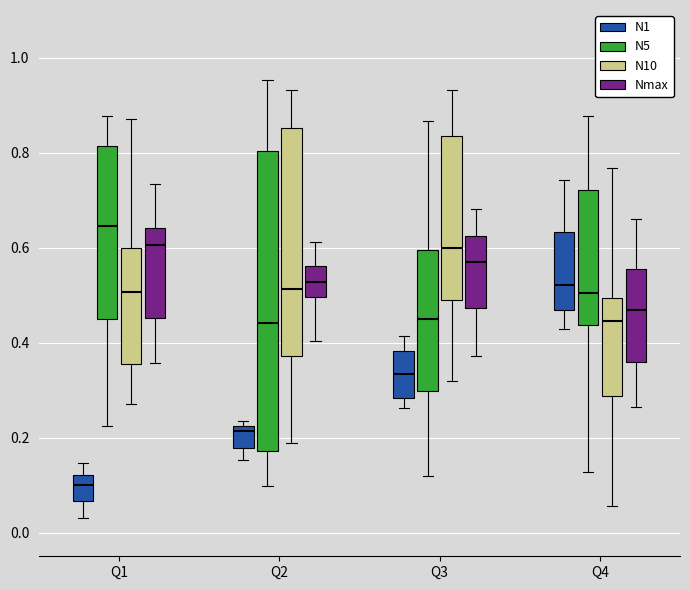

Reading left to right, transcribe this box plot: for each box, give where its median line is, the range the box spans, and where its two whiskers end, as read against the y-axis. The values are not printed on the chart, so give them approximately, as read against the axis.

Q1 (N1): median 0.10, box 0.06 to 0.12, whiskers 0.04 to 0.14
Q1 (N5): median 0.64, box 0.46 to 0.82, whiskers 0.22 to 0.88
Q1 (N10): median 0.50, box 0.36 to 0.60, whiskers 0.28 to 0.88
Q1 (Nmax): median 0.60, box 0.46 to 0.64, whiskers 0.36 to 0.74
Q2 (N1): median 0.22 (just below the box's upper edge), box 0.18 to 0.22, whiskers 0.16 to 0.24
Q2 (N5): median 0.44, box 0.18 to 0.80, whiskers 0.10 to 0.96
Q2 (N10): median 0.52, box 0.38 to 0.86, whiskers 0.18 to 0.94
Q2 (Nmax): median 0.52, box 0.50 to 0.56, whiskers 0.40 to 0.62
Q3 (N1): median 0.34, box 0.28 to 0.38, whiskers 0.26 to 0.42
Q3 (N5): median 0.44, box 0.30 to 0.60, whiskers 0.12 to 0.86
Q3 (N10): median 0.60, box 0.50 to 0.84, whiskers 0.32 to 0.94
Q3 (Nmax): median 0.56, box 0.48 to 0.62, whiskers 0.38 to 0.68
Q4 (N1): median 0.52, box 0.46 to 0.64, whiskers 0.42 to 0.74
Q4 (N5): median 0.50, box 0.44 to 0.72, whiskers 0.12 to 0.88
Q4 (N10): median 0.44, box 0.28 to 0.50, whiskers 0.06 to 0.76
Q4 (Nmax): median 0.46, box 0.36 to 0.56, whiskers 0.26 to 0.66